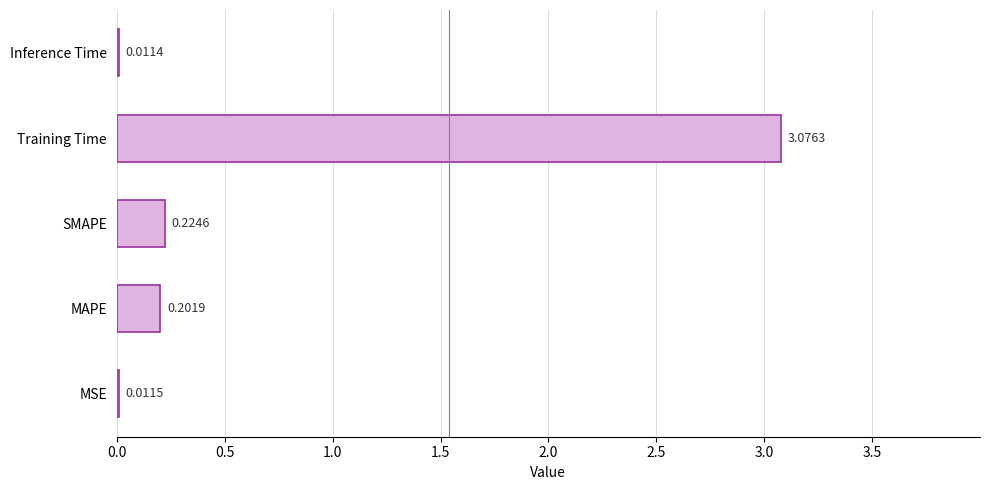

Are the bars horizontal?

Yes